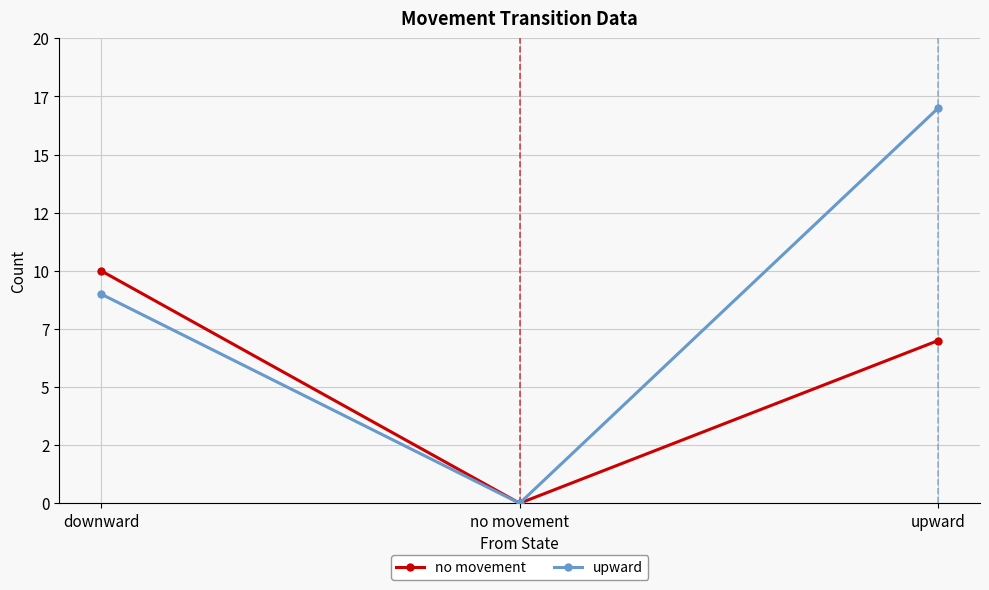

What is the sum of the upward values at no movement and upward?

17